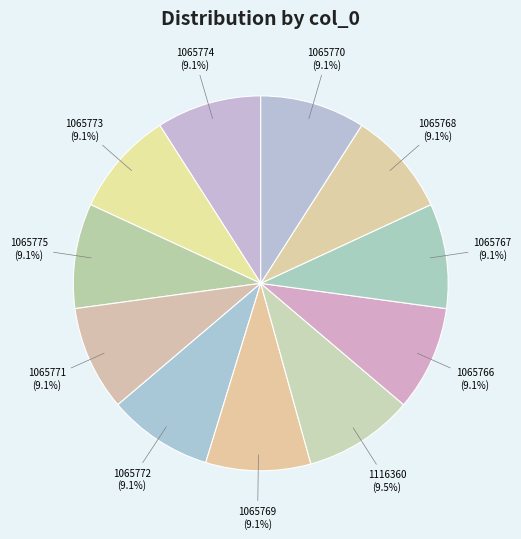

Does any single category account for the majority?

No